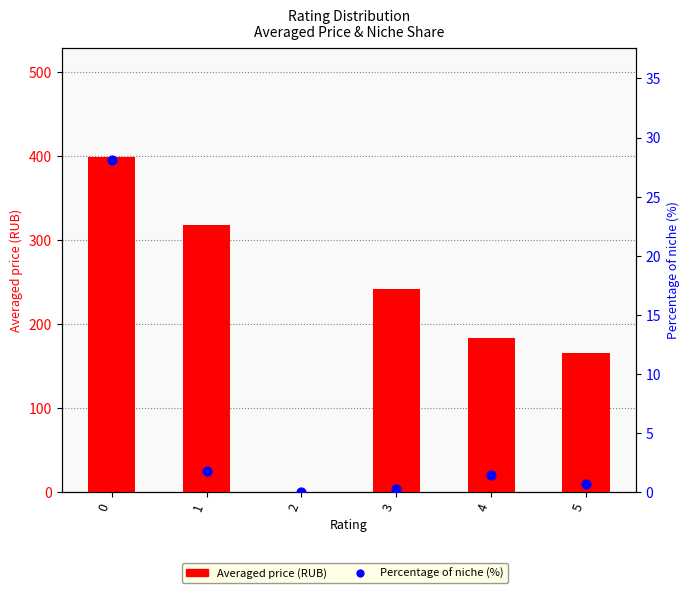

What are all the series names shown in the legend?

Averaged price (RUB), Percentage of niche (%)